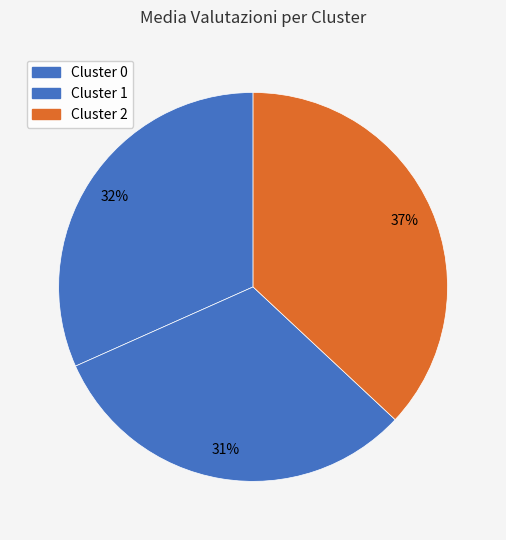

True or false: Cluster 0 accounts for 32% of the total.

True